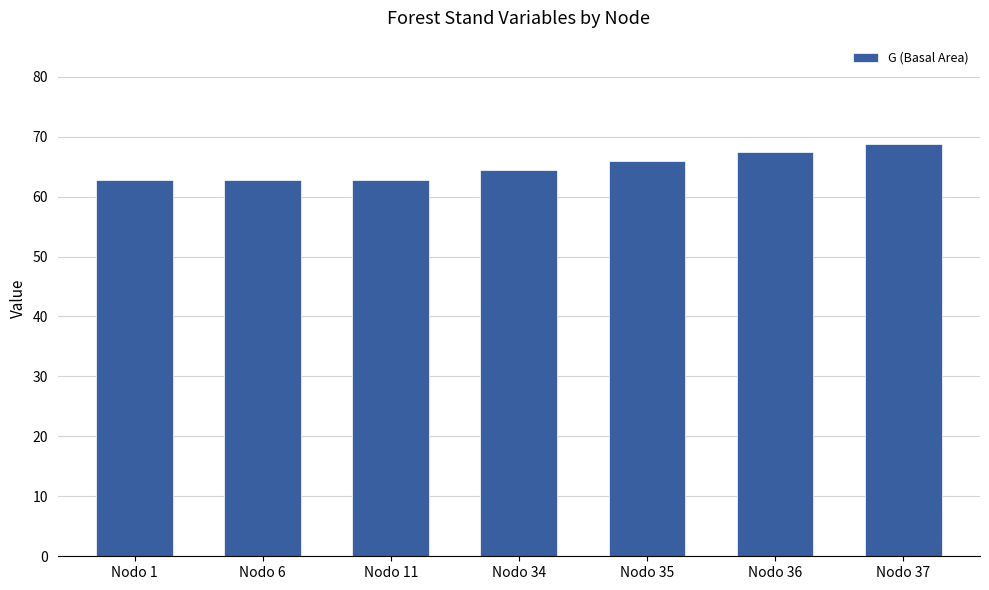

What is the value of the 3rd bar from the left?

62.8